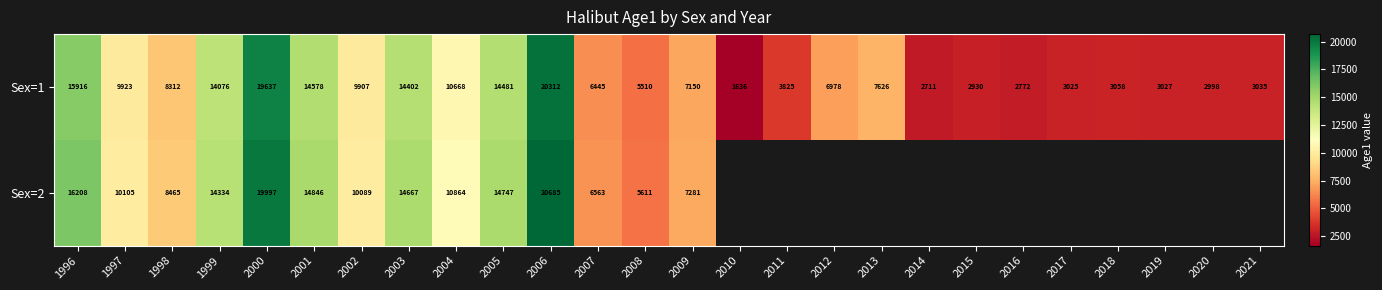

Which category has the lowest value in the Sex=1 series?

2010